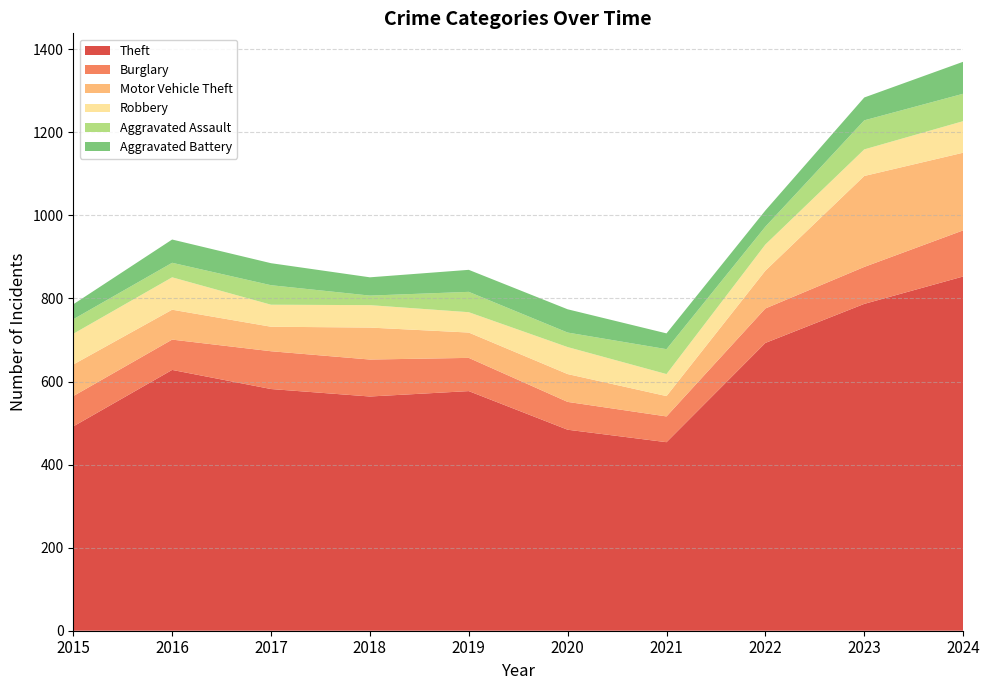

Reading right to left, what are all the values shown in this chart?

Theft: 2024=853	2023=787	2022=693	2021=454	2020=484	2019=577	2018=564	2017=582	2016=628	2015=492
Burglary: 2024=111	2023=89	2022=83	2021=62	2020=67	2019=80	2018=89	2017=91	2016=73	2015=73
Motor Vehicle Theft: 2024=187	2023=219	2022=91	2021=49	2020=67	2019=61	2018=77	2017=59	2016=72	2015=76
Robbery: 2024=76	2023=64	2022=63	2021=53	2020=65	2019=49	2018=54	2017=53	2016=78	2015=74
Aggravated Assault: 2024=66	2023=70	2022=43	2021=60	2020=35	2019=49	2018=23	2017=47	2016=35	2015=35
Aggravated Battery: 2024=77	2023=55	2022=39	2021=38	2020=56	2019=53	2018=44	2017=53	2016=56	2015=36